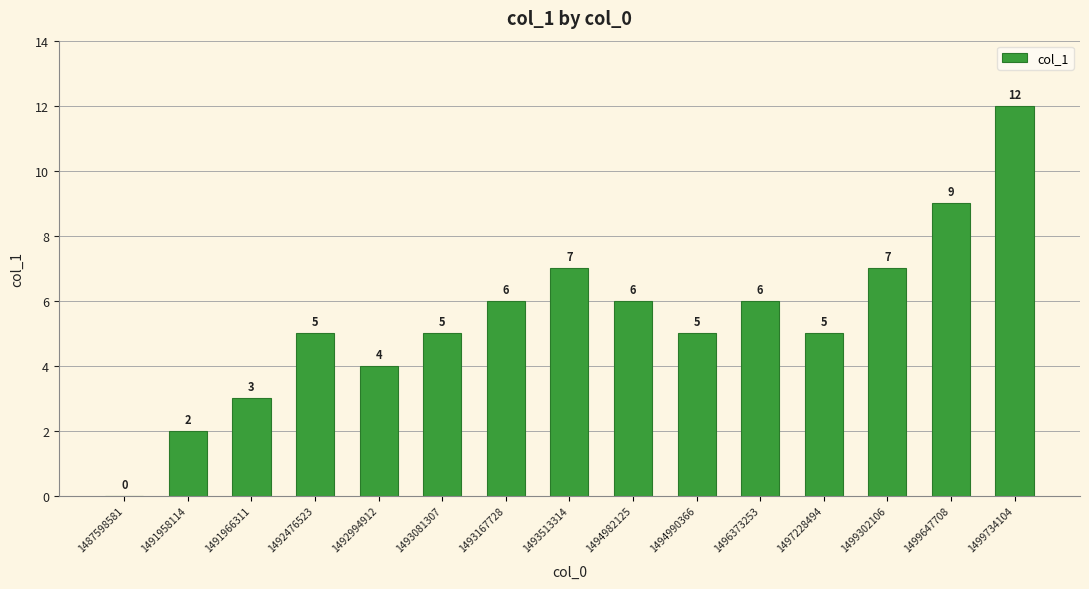

Which label corresponds to the largest value in the chart?

1499734104